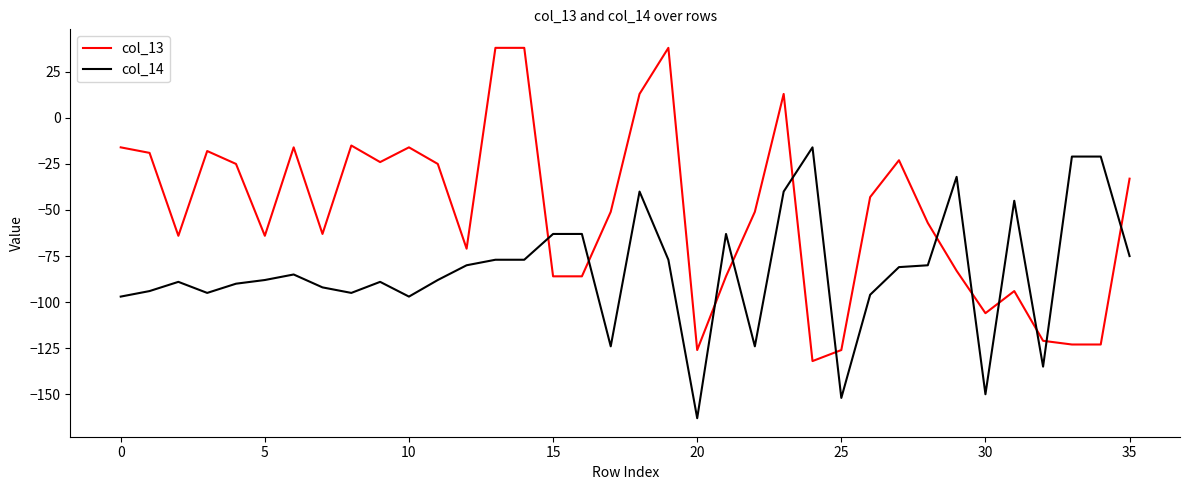

What is the difference between the maximum and minimum values in the col_14 series?

147